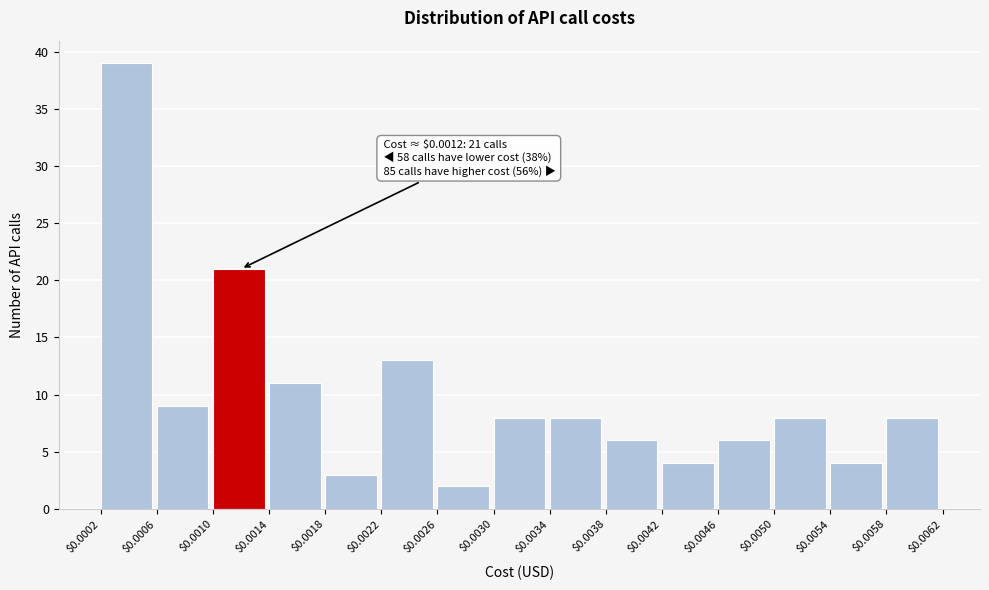

Over which range of the x-axis is the bar tallest?

$0.0002 to $0.0006